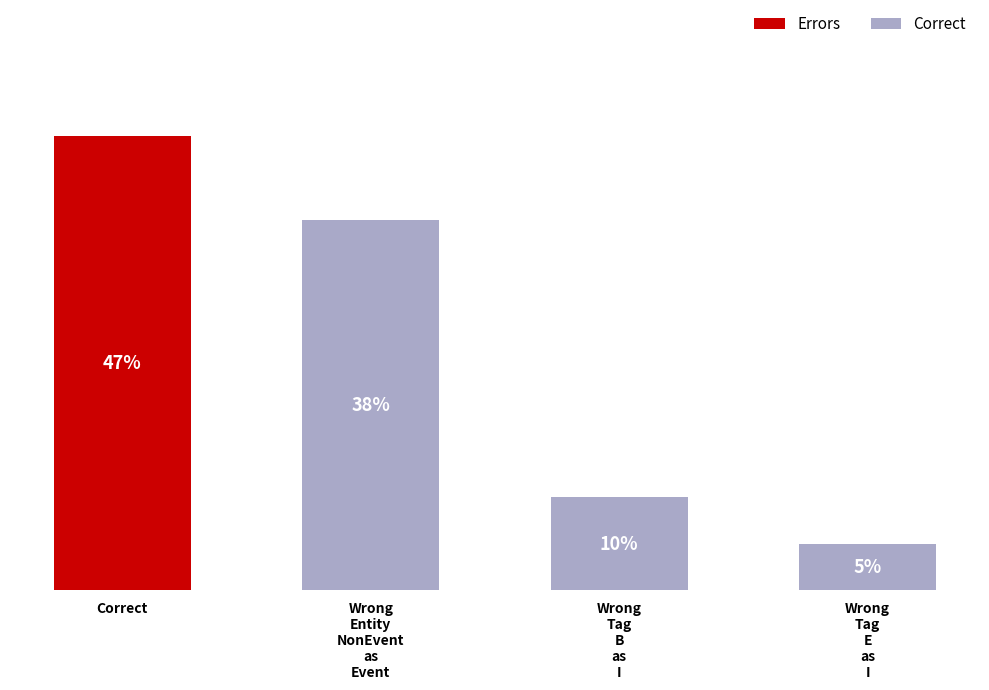

At which label does the data first exceed 40?

Correct